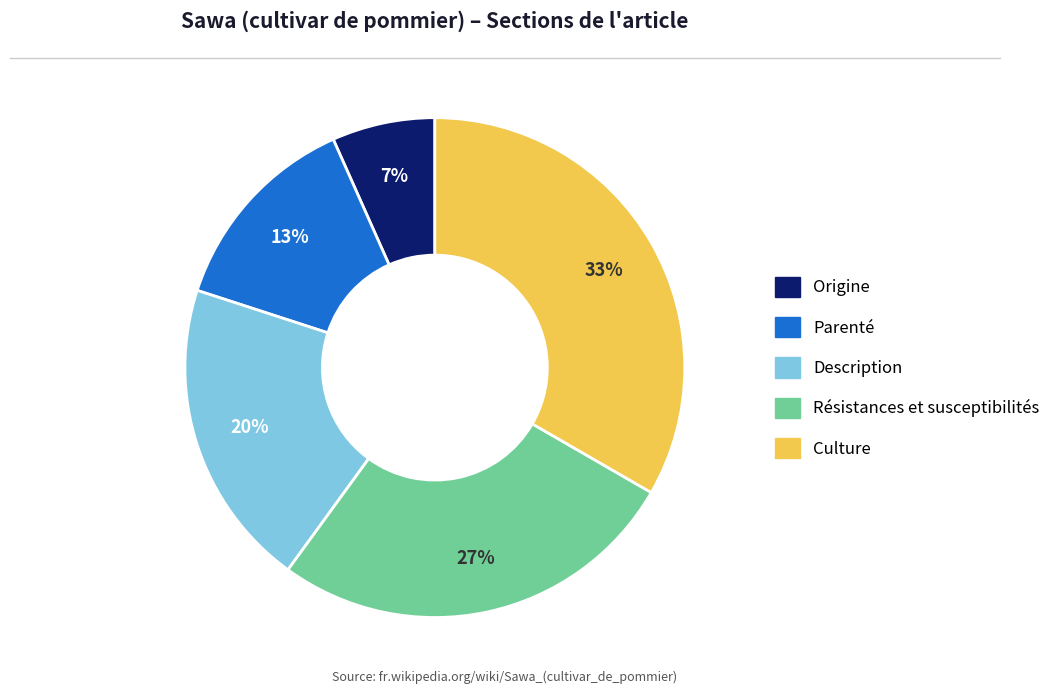

Which slice is the smallest?

Origine